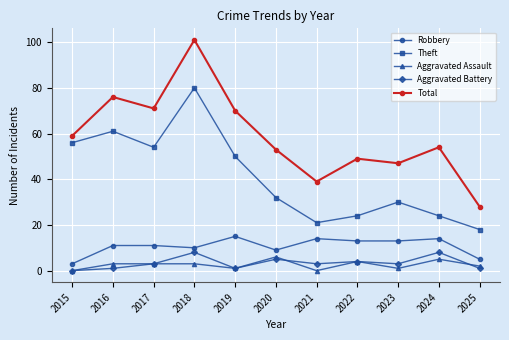

What is the sum of all Robbery values?

118